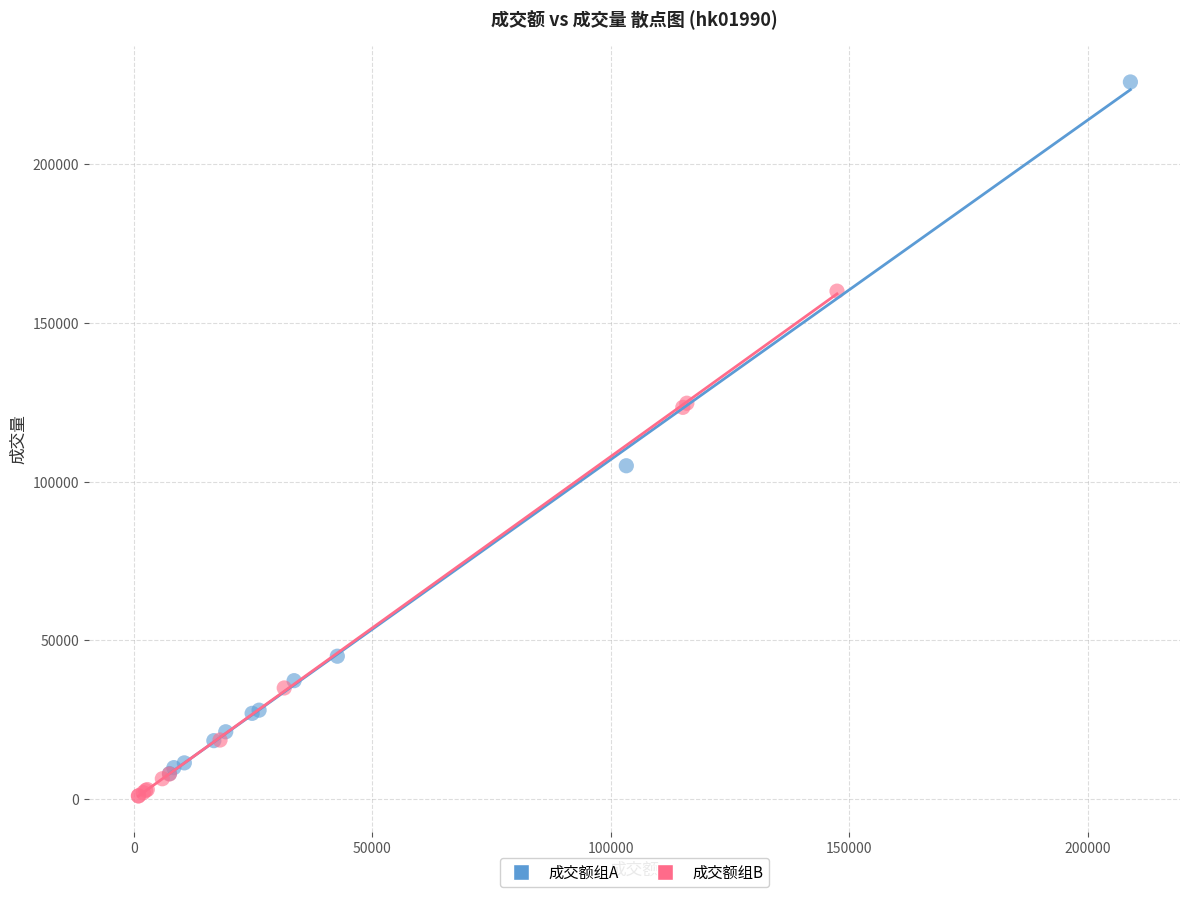

Which series contains the highest Y value?

成交额组A